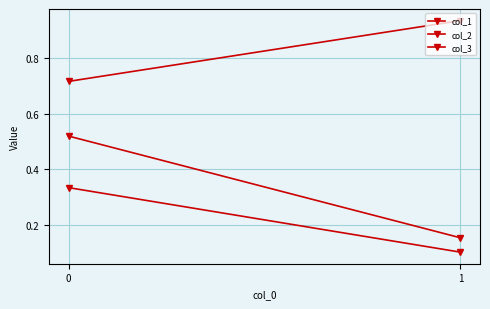

What is the maximum value for col_2?

0.3